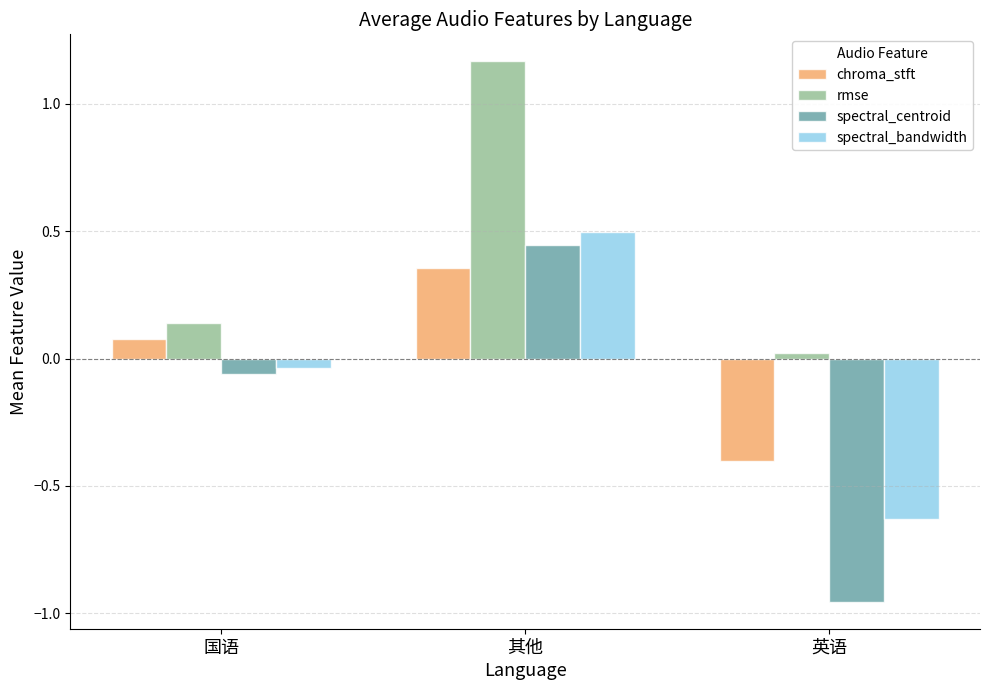

Is it true that spectral_bandwidth equals -0.3 at 英语?

False